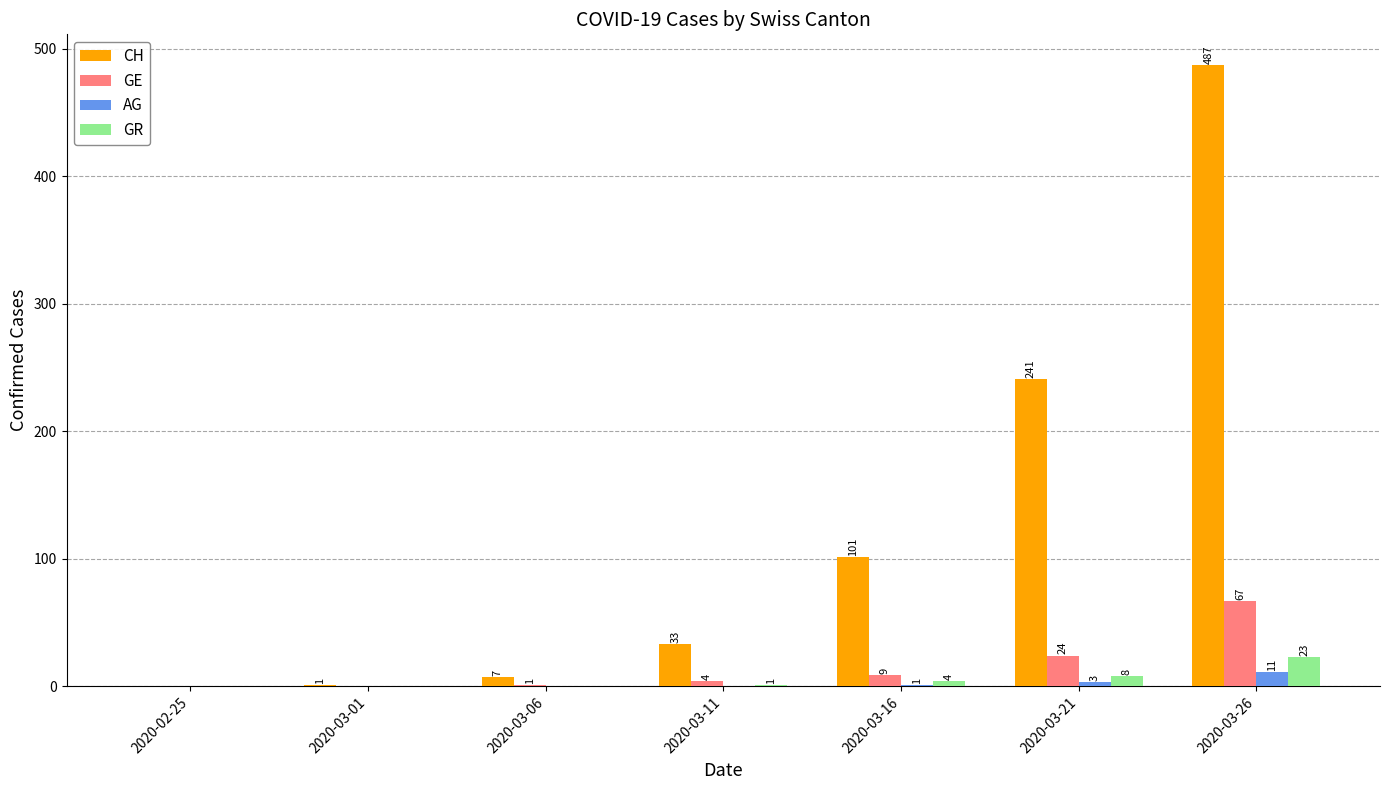

Is it true that CH equals 0 at 2020-02-25?

True